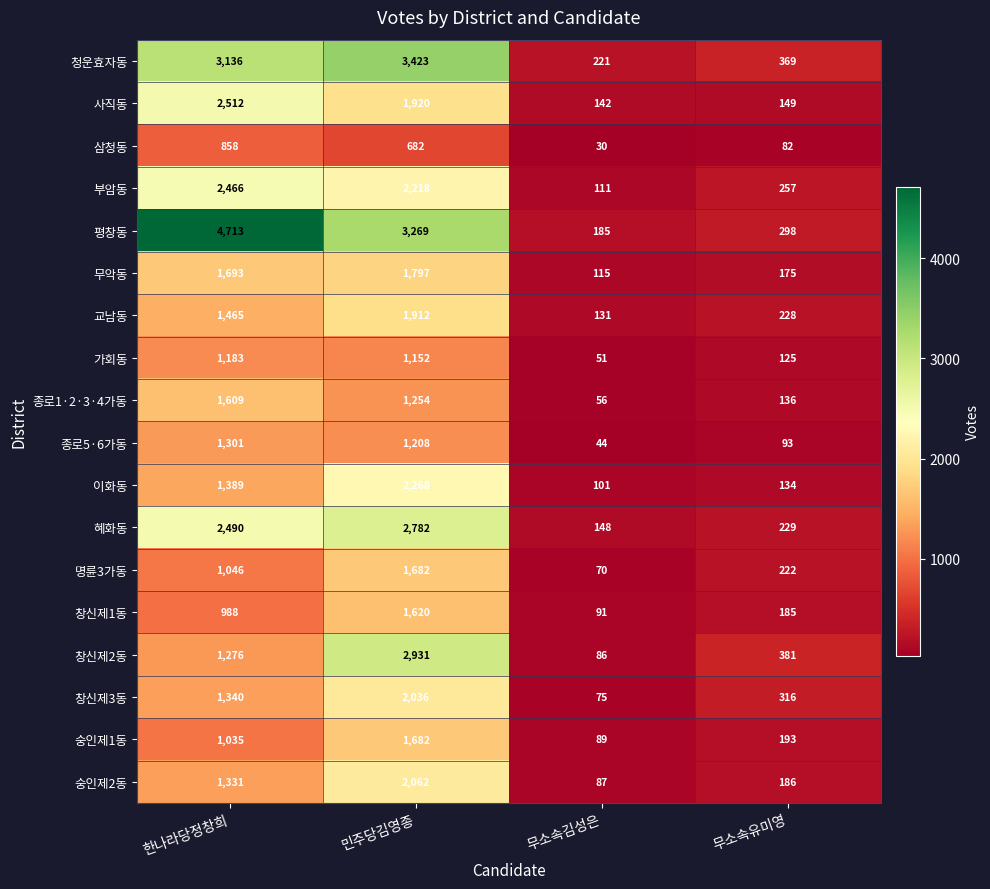

Rank the series at 한나라당정창희 from lowest to highest value.

삼청동, 창신제1동, 숭인제1동, 명륜3가동, 가회동, 창신제2동, 종로5·6가동, 숭인제2동, 창신제3동, 이화동, 교남동, 종로1·2·3·4가동, 무악동, 부암동, 혜화동, 사직동, 청운효자동, 평창동